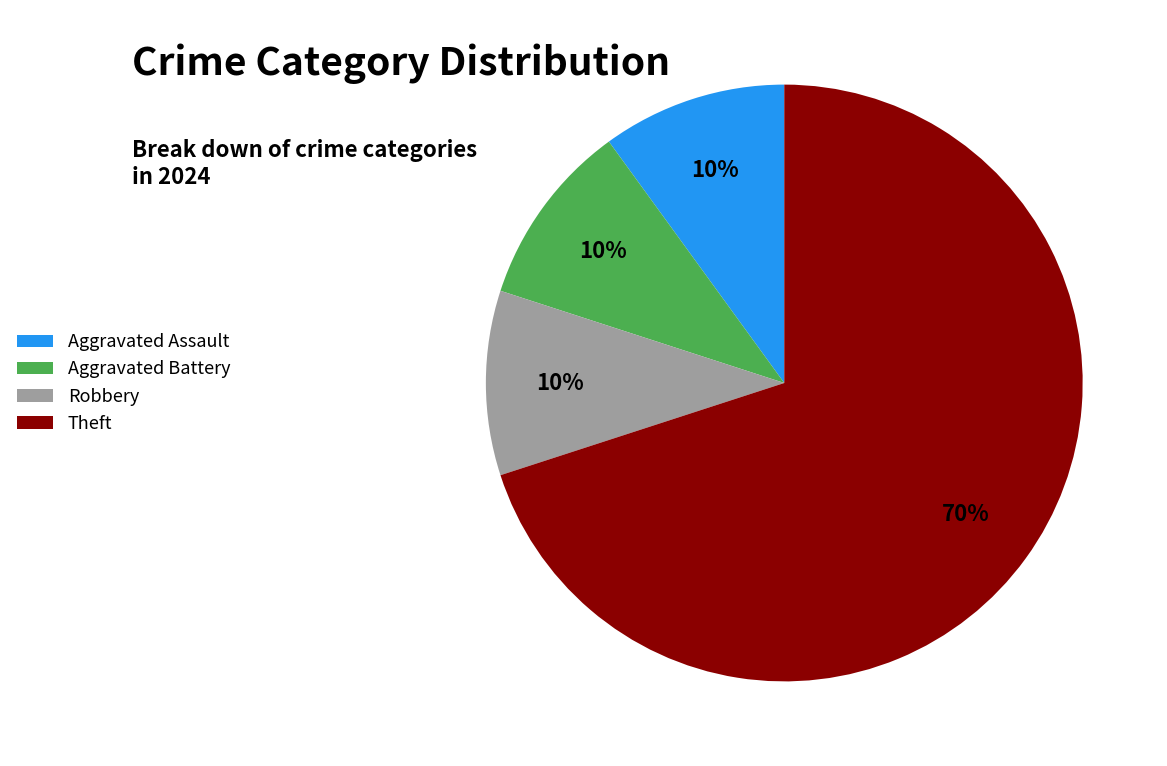

Is there any slice that represents more than half of the pie?

Yes